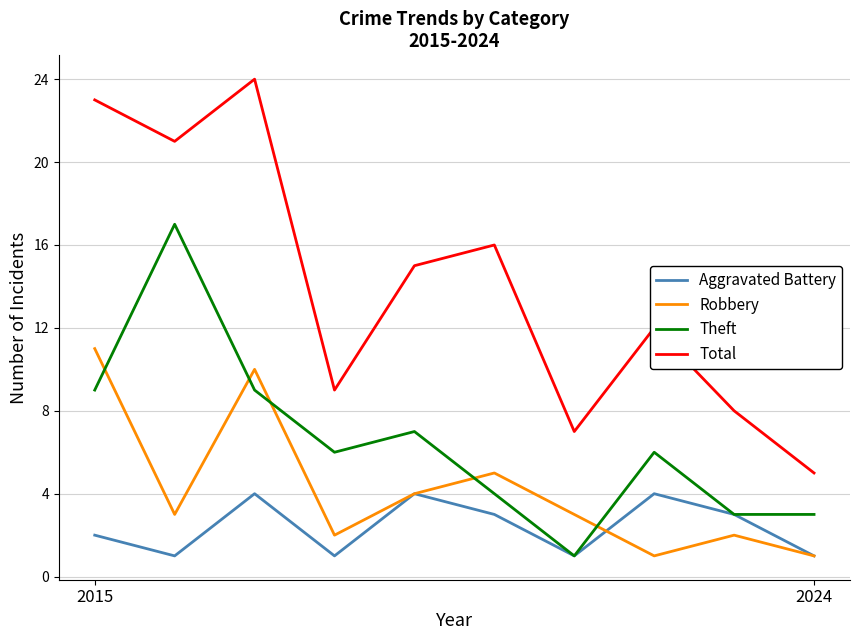

List the series in order of their peak value, lowest first.

Aggravated Battery, Robbery, Theft, Total